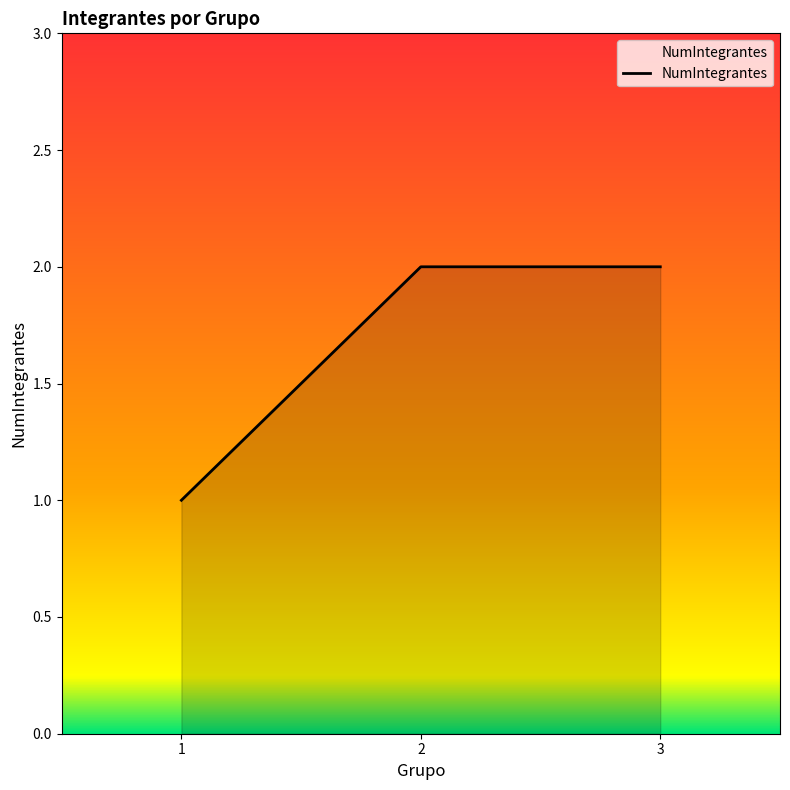

What is the change in value from 1 to 3?

+1